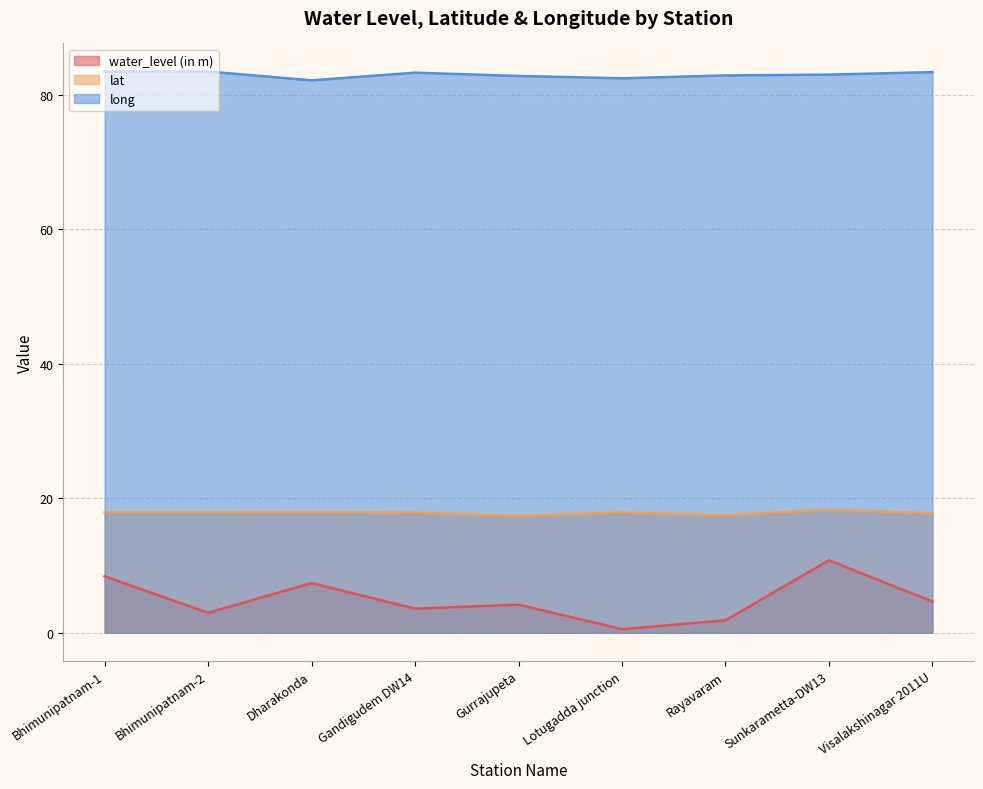

Between Bhimunipatnam-2 and Sunkarametta-DW13, which series saw the biggest shift?

water_level (in m)